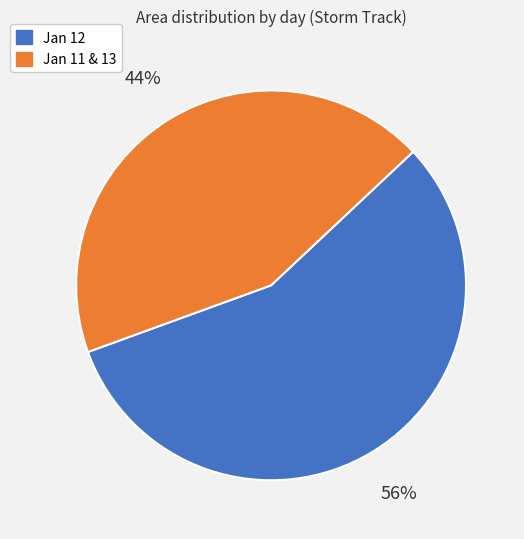

To the nearest percent, what is the average slice percentage?

50%